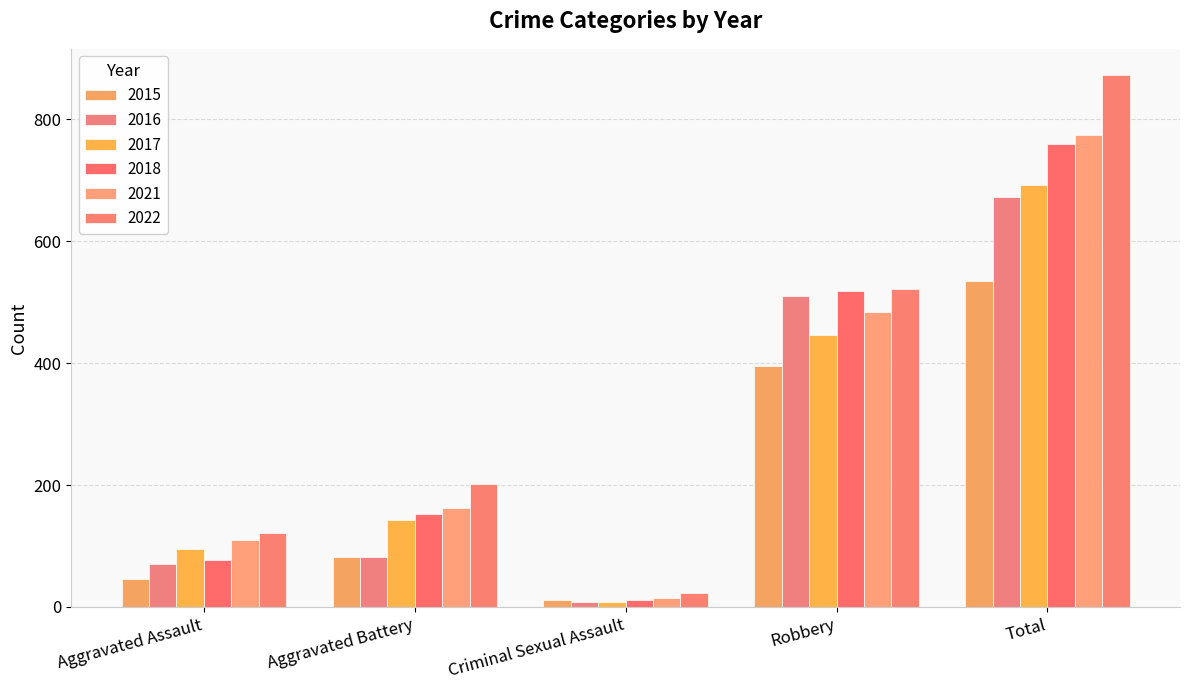

Which category has the lowest value in the 2018 series?

Criminal Sexual Assault